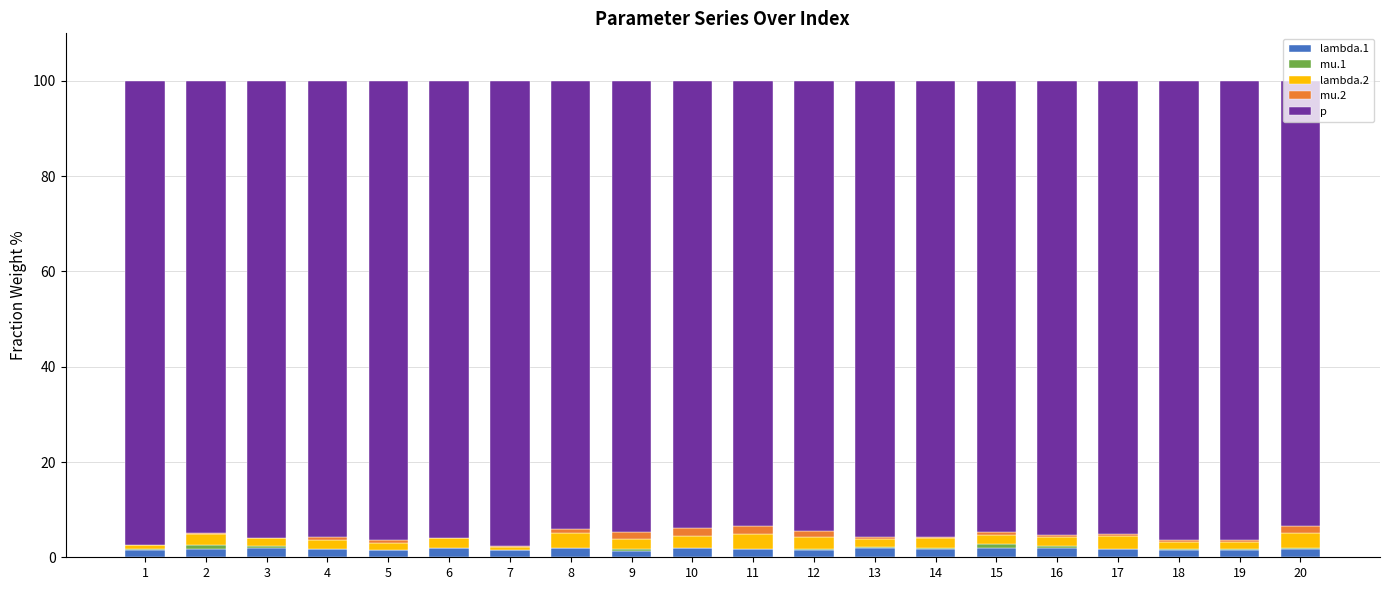

What is the average value of the mu.2 series?

0.7